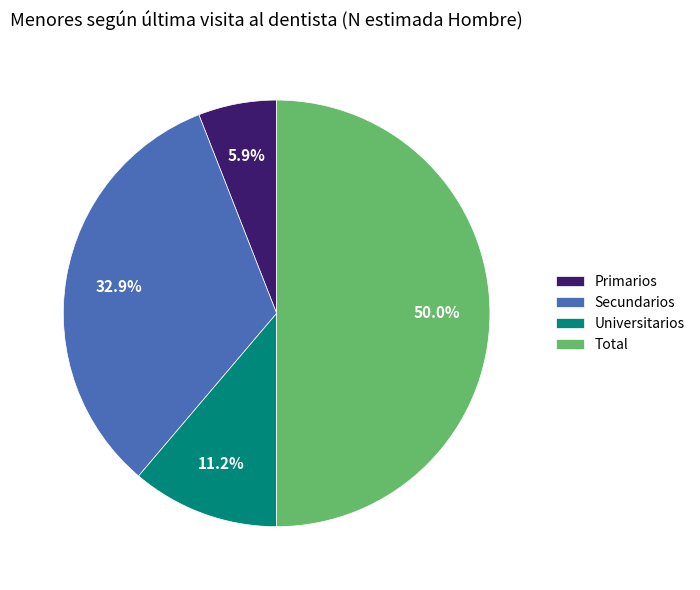

Approximately how many times larger is the value at Universitarios compared to Secundarios?

0.3